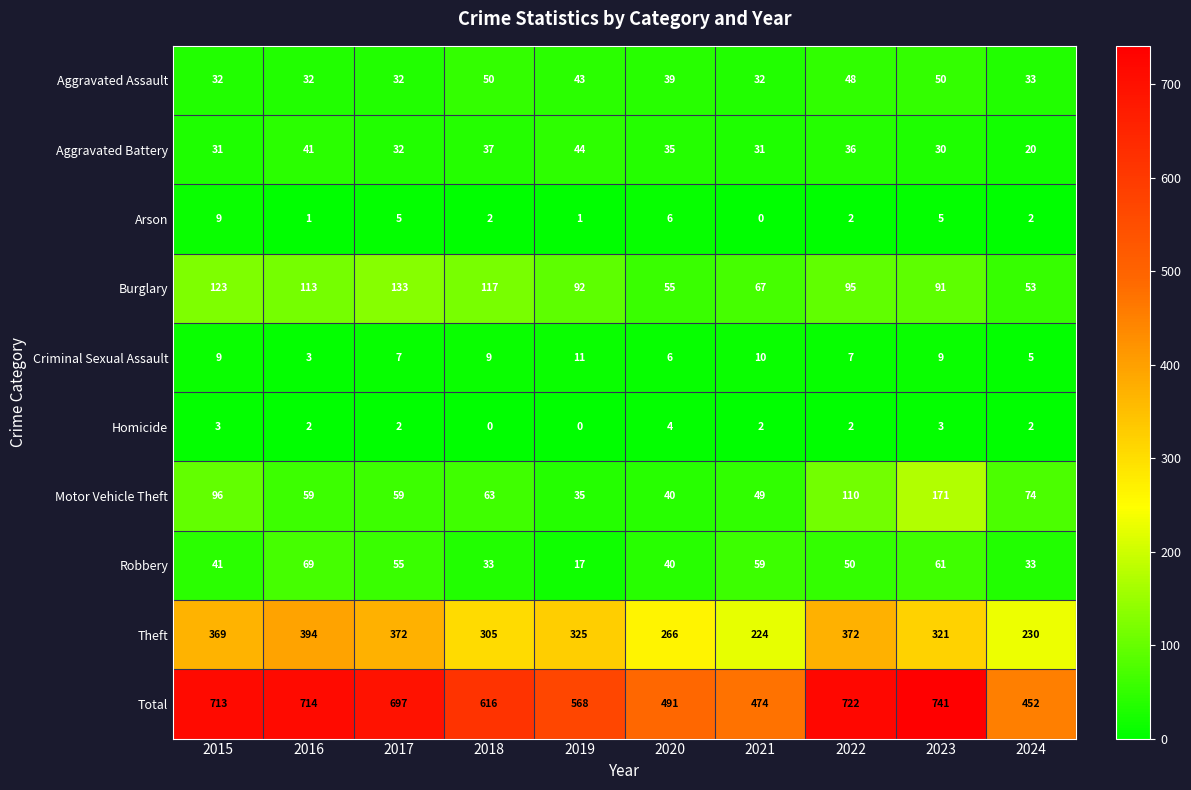

The value of Arson at 2016 is 2. True or false?

False